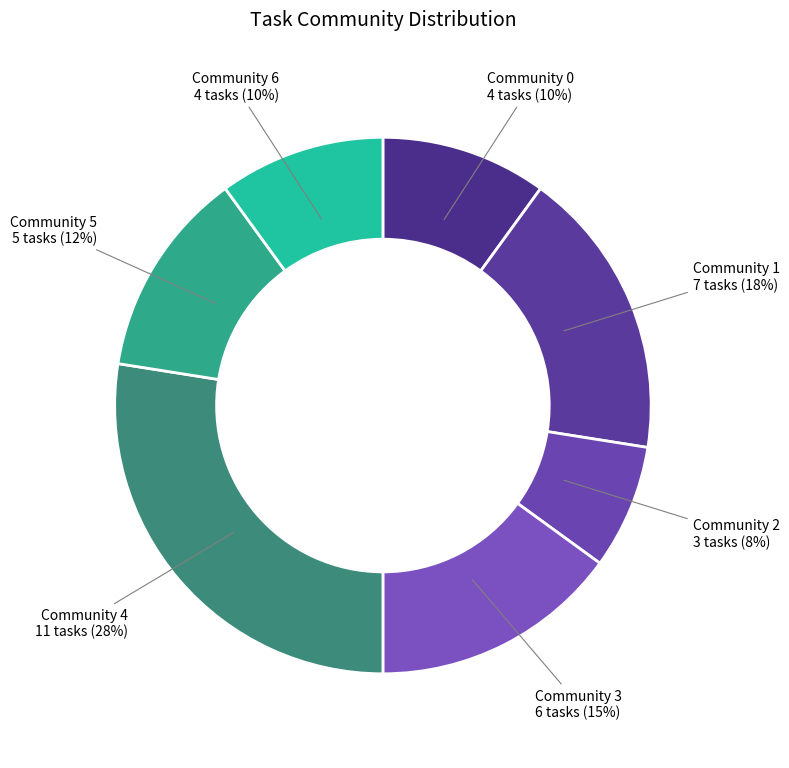

How many segments does this pie chart have?

7